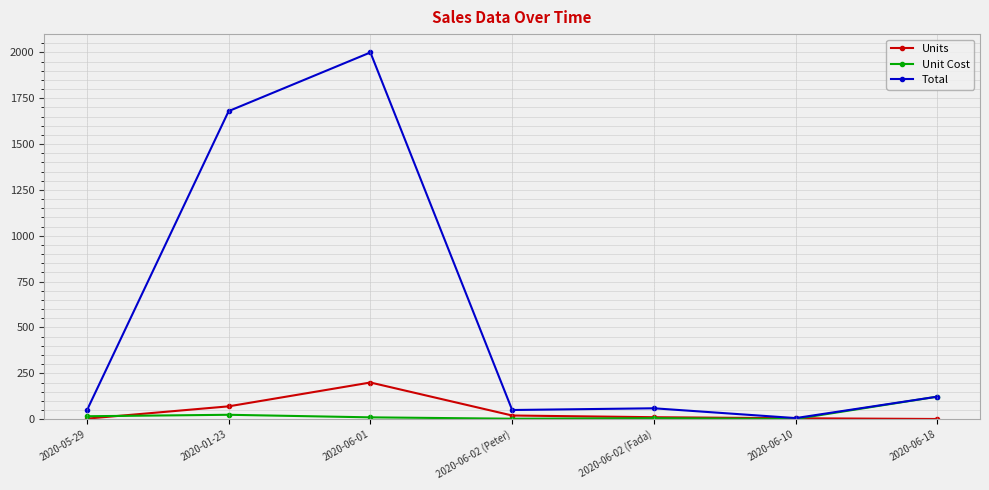

What position from the left is 2020-06-02 (Fada)?

5